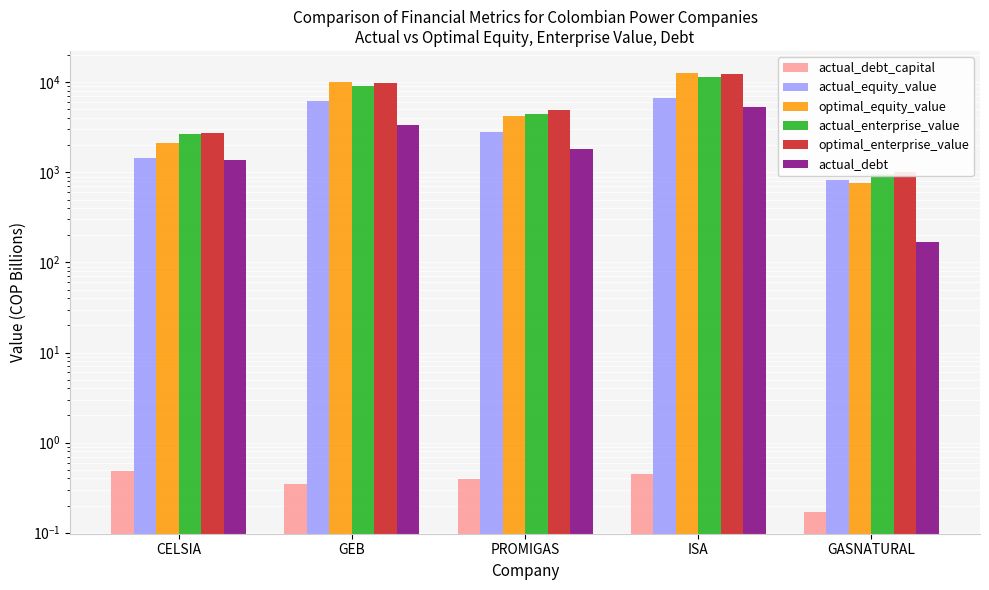

At how many categories does at least one series exceed 1447?

4